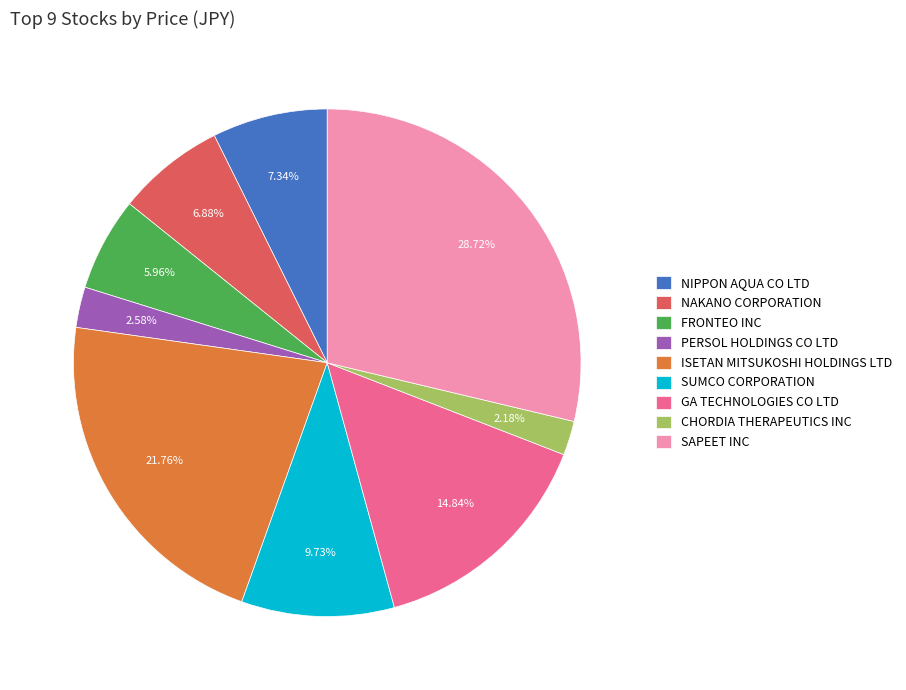

Which slice is the largest?

SAPEET INC